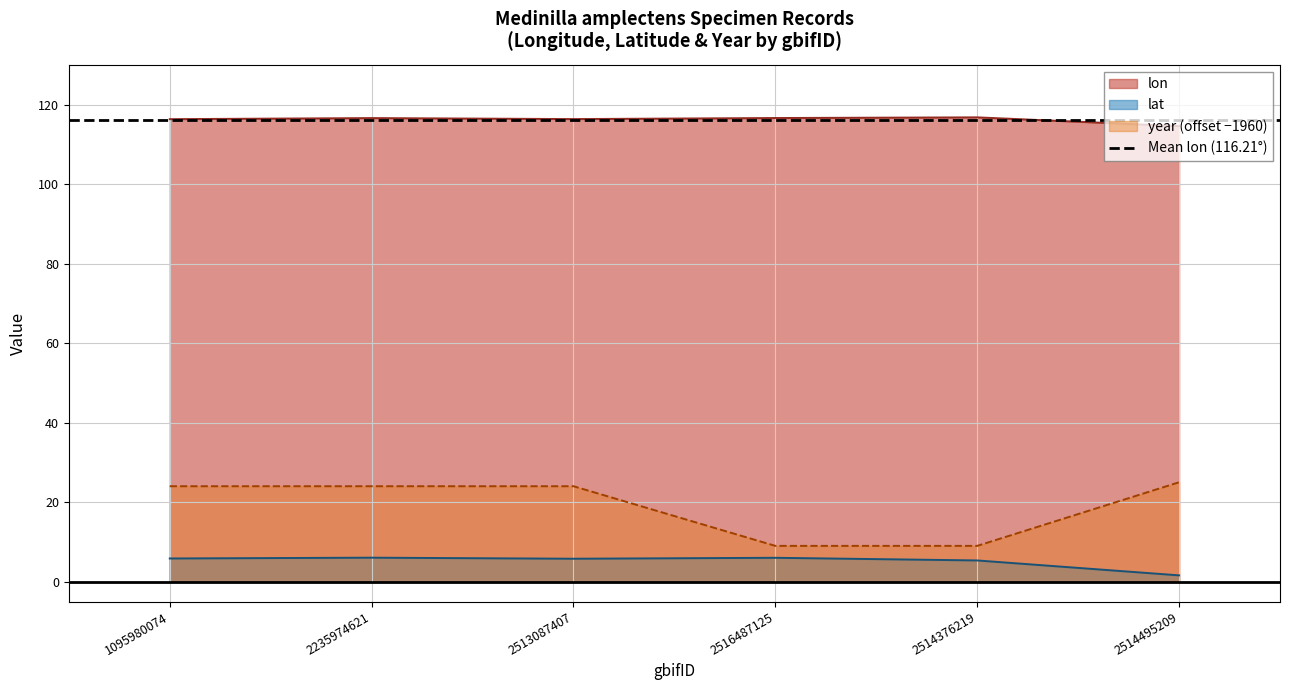

Is it true that lon equals 189.2 at 1095980074?

False